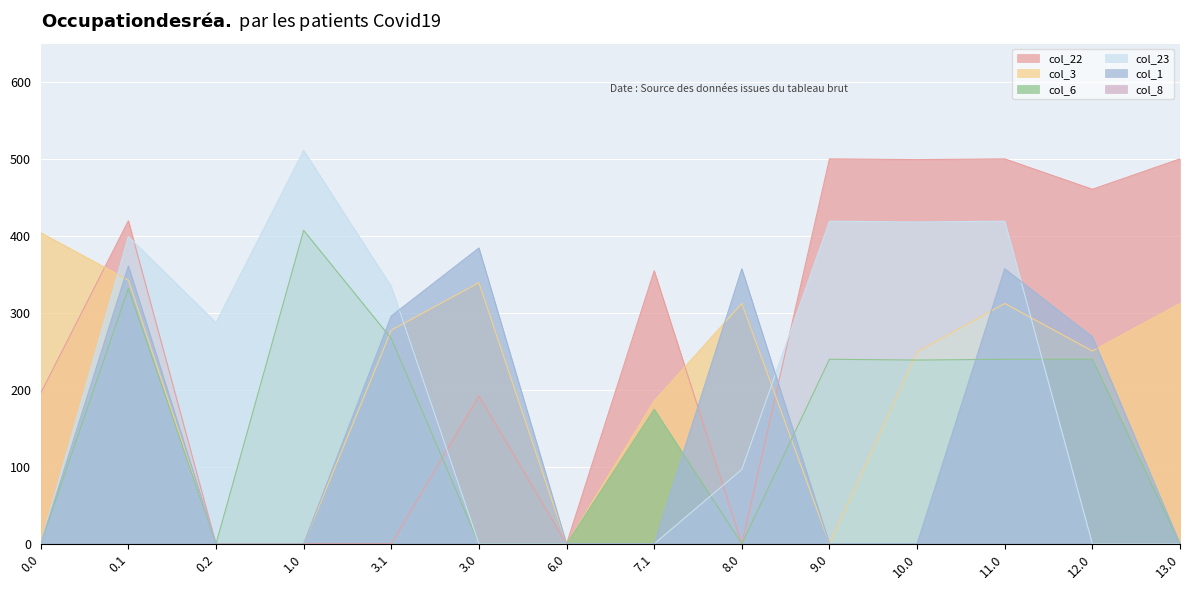

Between which two adjacent categories do col_6 and col_3 first intersect?

1.0 and 3.1